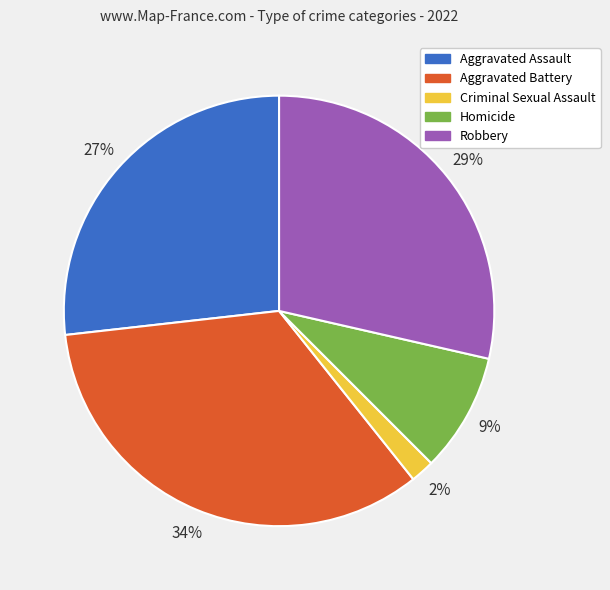

To the nearest percent, what is the average slice percentage?

20%